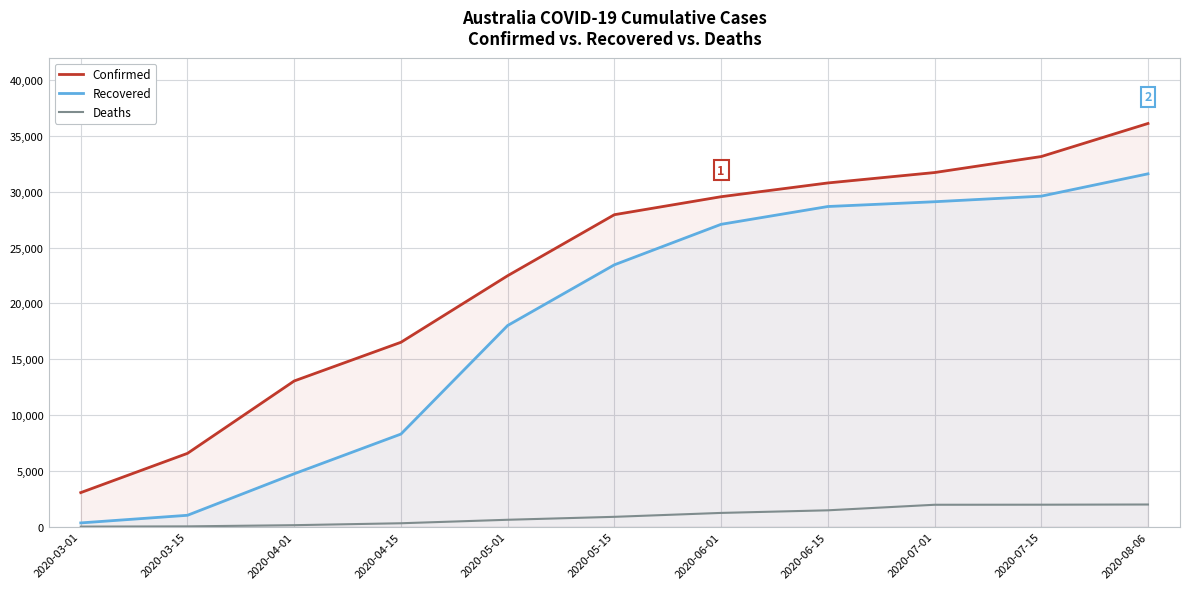

At which label does Confirmed first exceed 27939?

2020-06-01